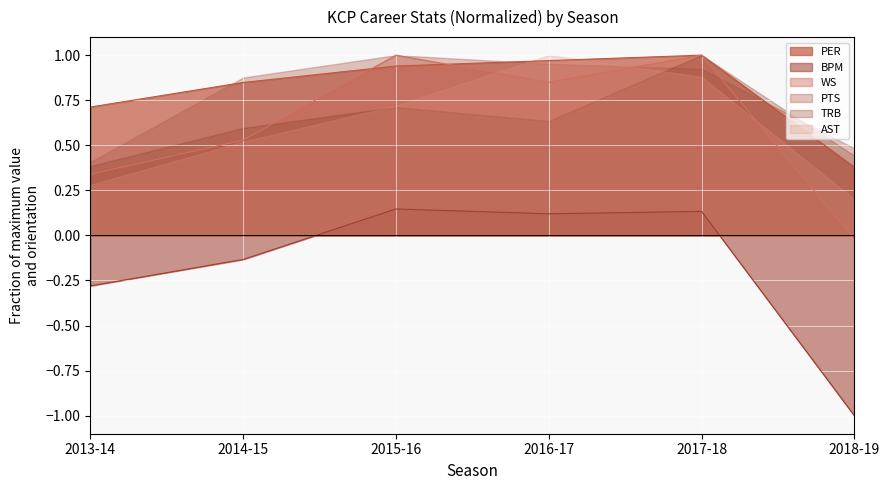

Which category has the highest value across all series?

2017-18